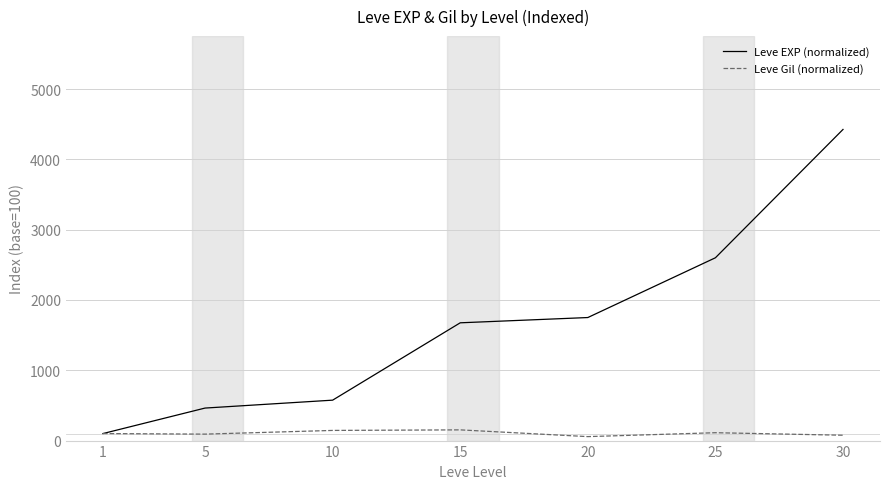

Which series has the largest range (max minus min)?

Leve EXP (normalized)